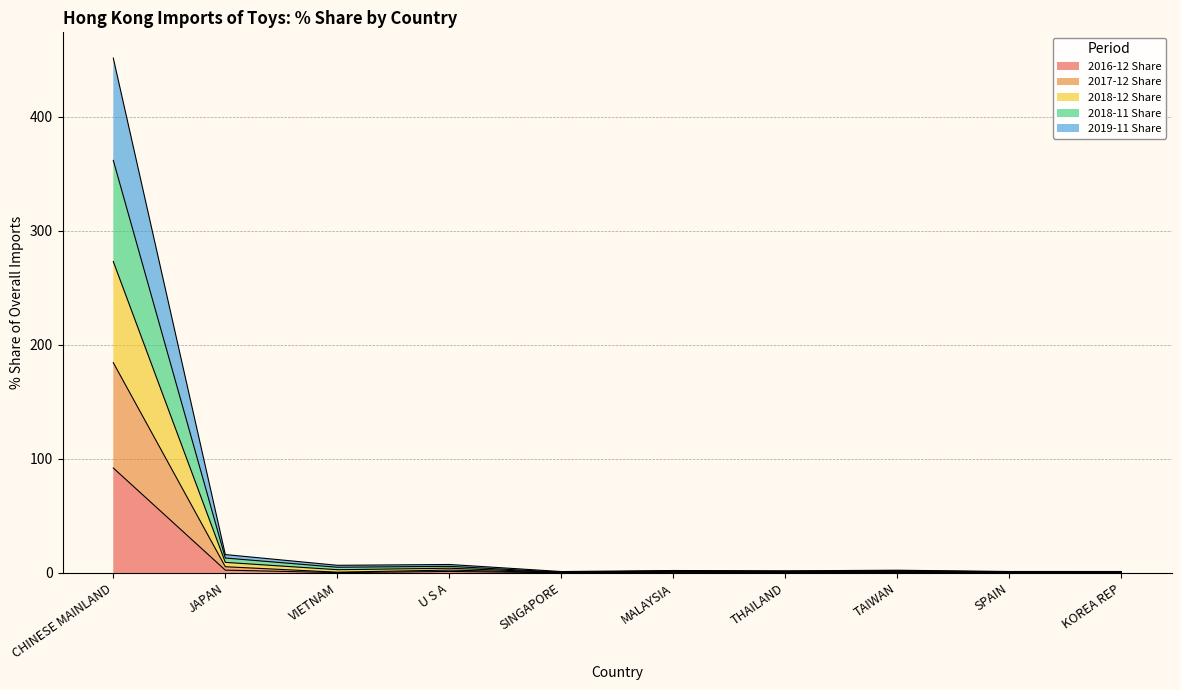

In 2018-12 Share, how many points are lower than both neighbors (excluding endpoints)?

3